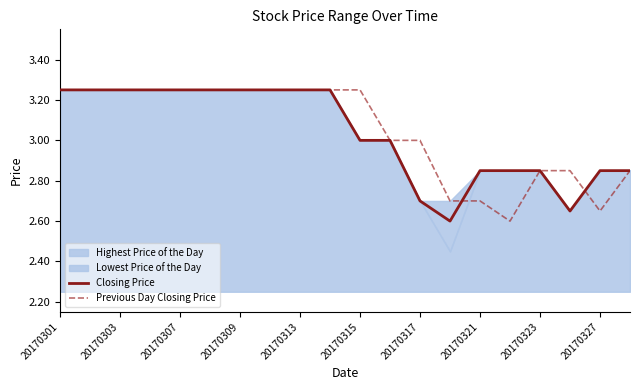

Is it true that Previous Day Closing Price equals 5.0 at 20170303?

False